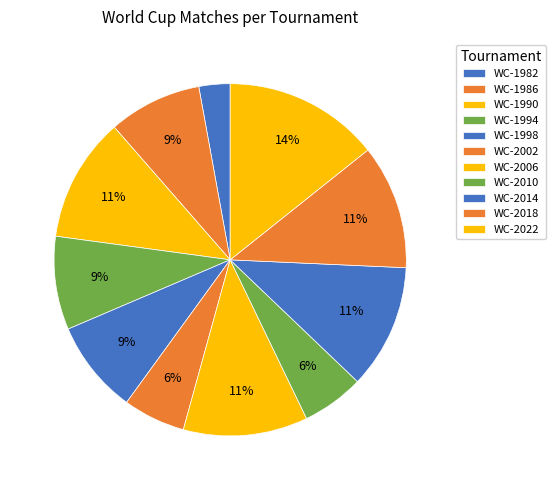

What is the smallest slice in the pie chart?

WC-1982